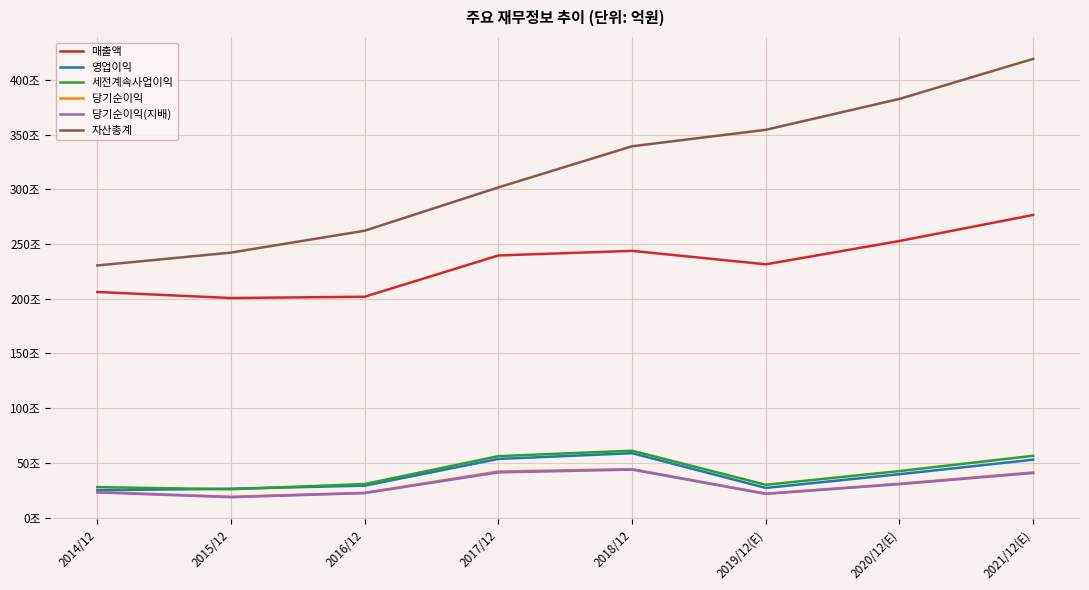

What is the minimum value for 영업이익?

250251